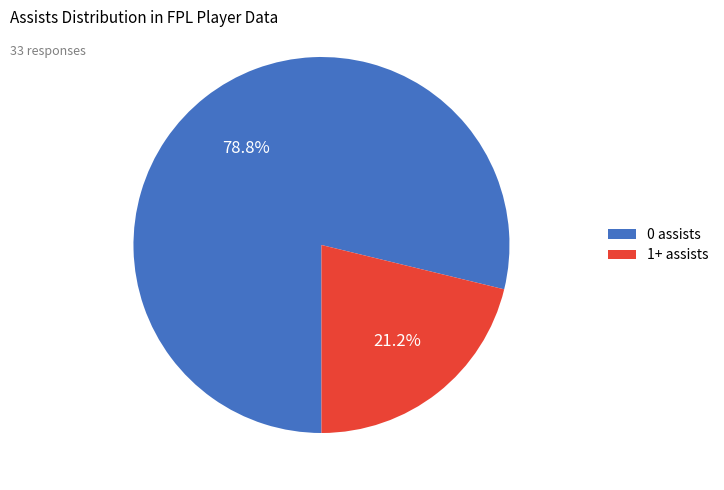

Does any single category account for the majority?

Yes